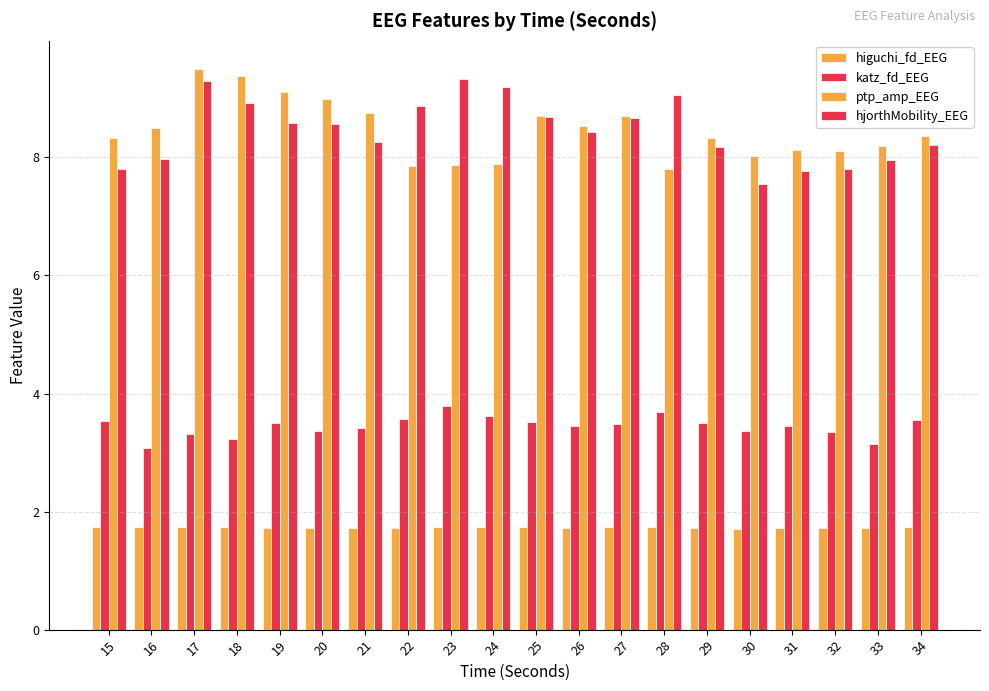

Does the chart contain stacked bars?

No